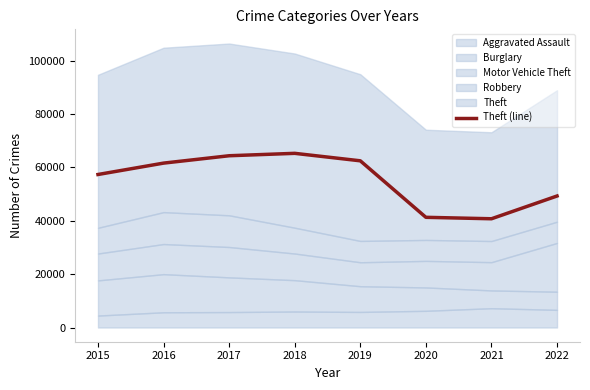

Approximately how many times larger is the value at 2017 compared to 2021?

1.6